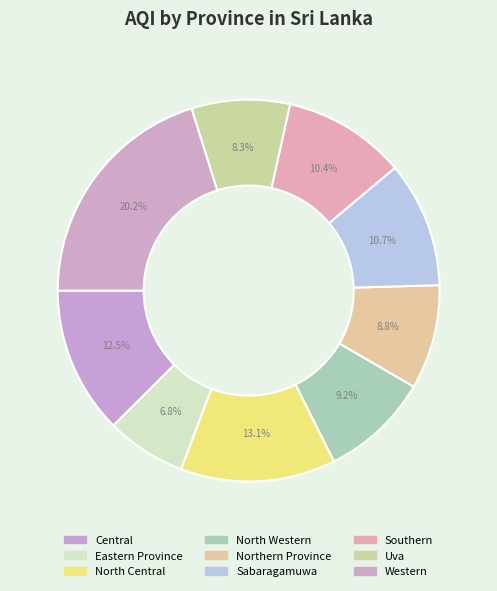

Does Northern Province represent more than half of the total?

No